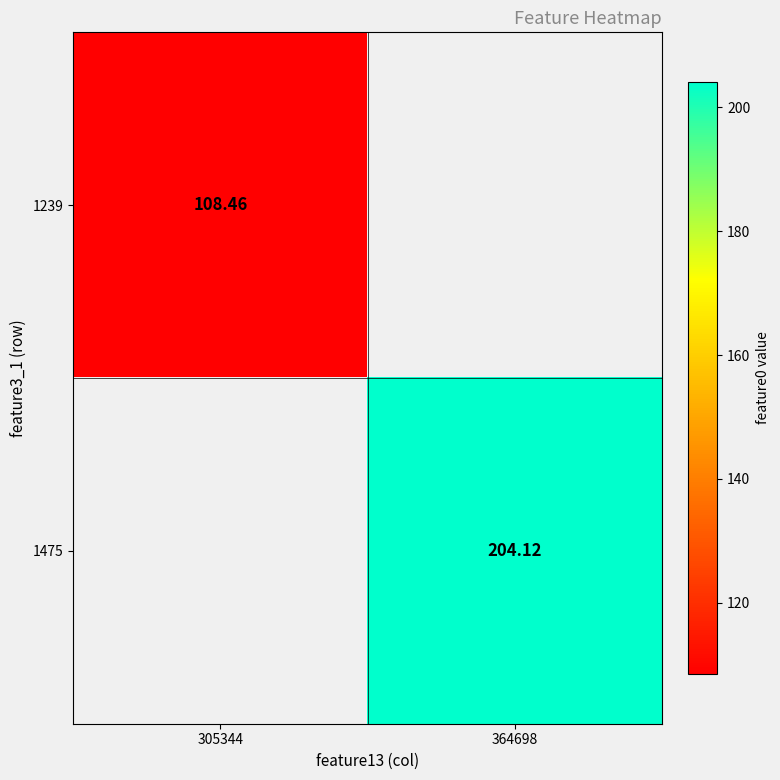

Is the value of 1239 at 305344 greater than the value of 1475 at 364698?

No